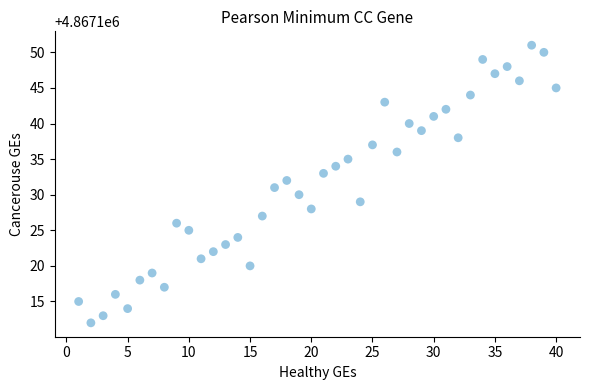

What is the range of X values (max minus min)?

39